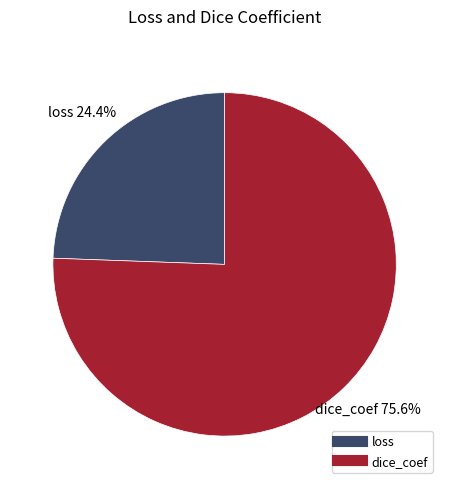

Which category accounts for the majority?

dice_coef